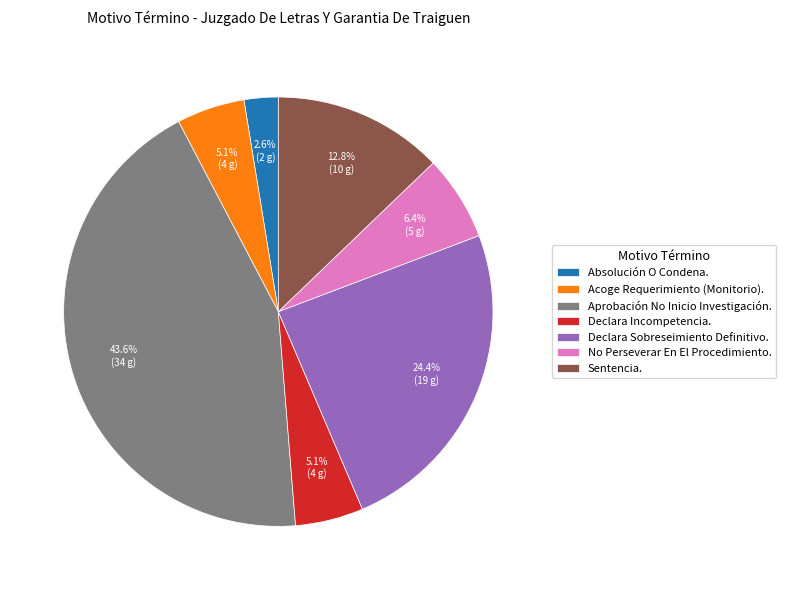

Approximately how many times larger is the value at Declara Sobreseimiento Definitivo. compared to No Perseverar En El Procedimiento.?

3.8